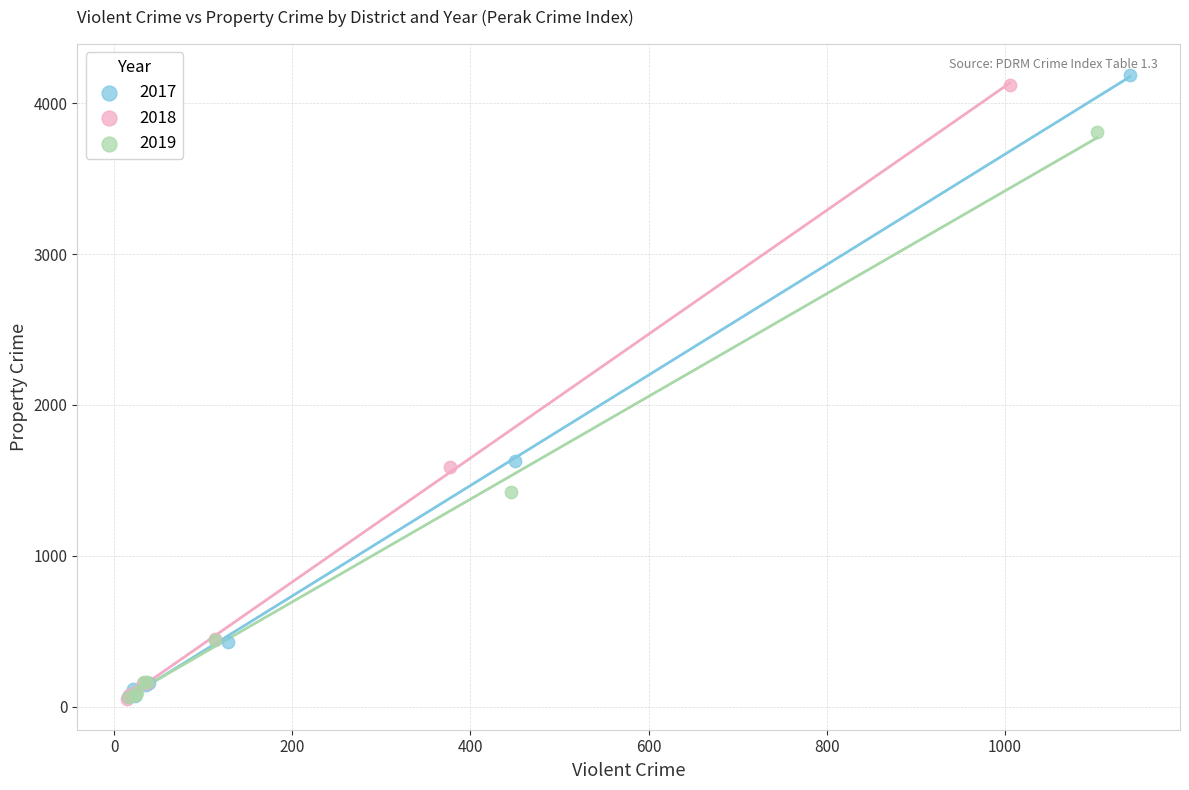

What are all the series names shown in the legend?

2017, 2018, 2019